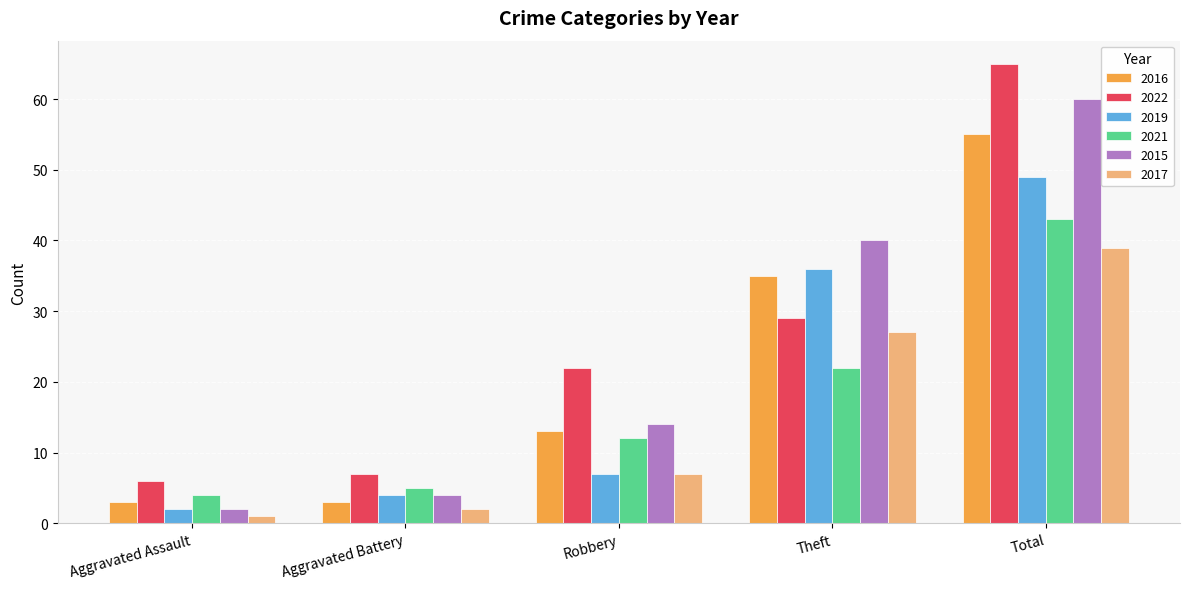

Which series has the largest range (max minus min)?

2022